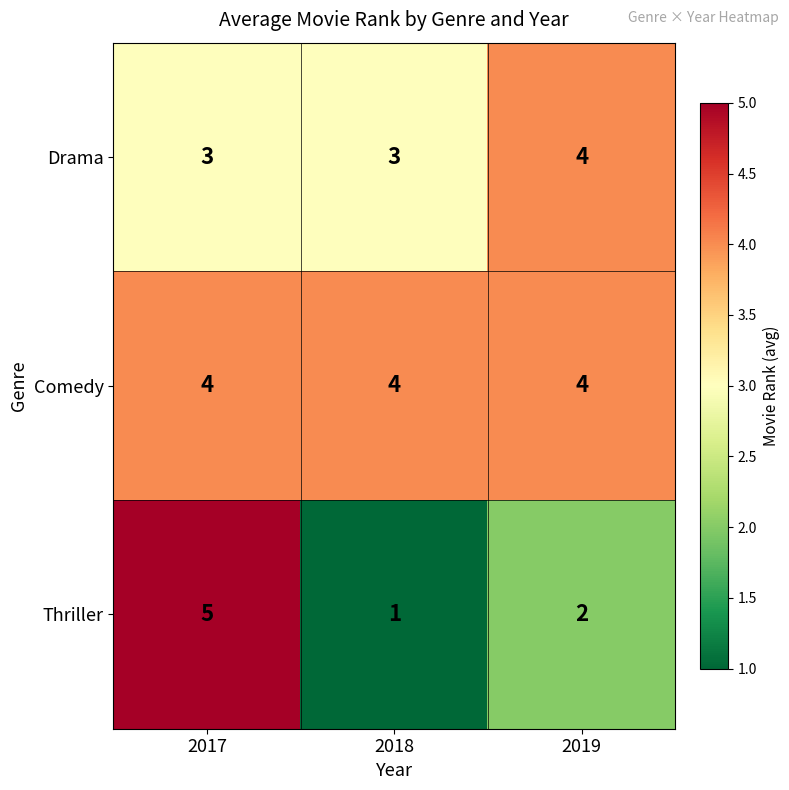

At which category does the chart reach its peak across all series?

2017